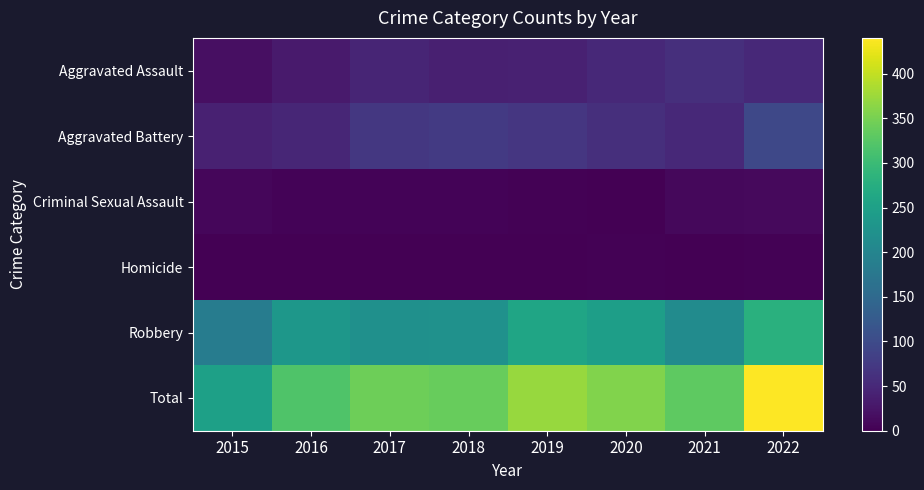

Reading right to left, list all the values displayed in this chart.

Aggravated Assault: 2022=51	2021=59	2020=50	2019=41	2018=38	2017=46	2016=31	2015=18
Aggravated Battery: 2022=96	2021=50	2020=59	2019=69	2018=74	2017=72	2016=48	2015=40
Criminal Sexual Assault: 2022=12	2021=9	2020=0	2019=3	2018=4	2017=4	2016=5	2015=7
Homicide: 2022=2	2021=1	2020=2	2019=0	2018=0	2017=0	2016=1	2015=0
Robbery: 2022=279	2021=212	2020=246	2019=259	2018=222	2017=221	2016=233	2015=185
Total: 2022=440	2021=331	2020=357	2019=372	2018=338	2017=343	2016=318	2015=250